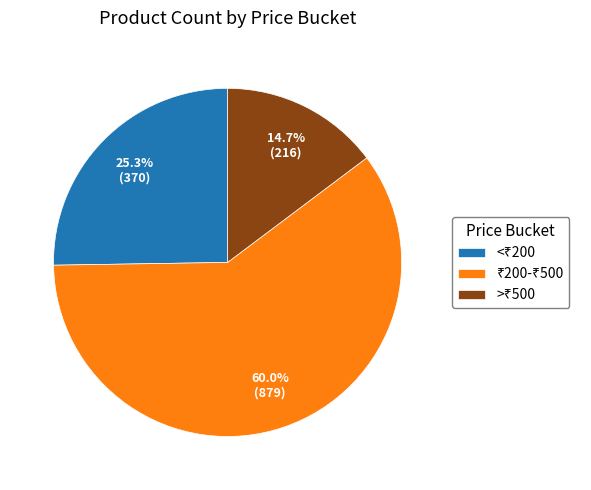

How many slices are in this pie chart?

3